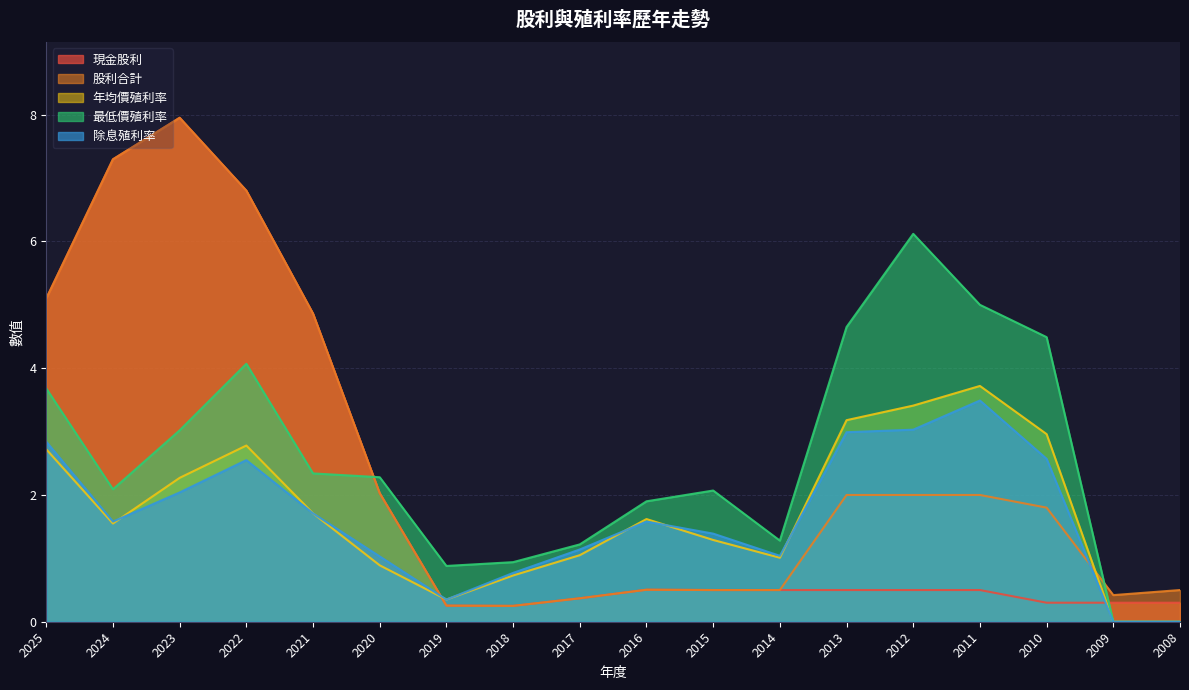

True or false: 除息殖利率 and 最低價殖利率 intersect in this chart.

False